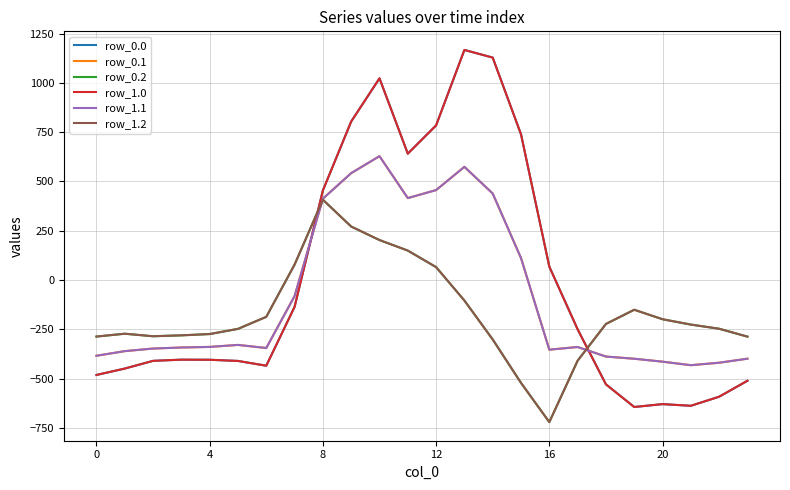

What is the label of the 18th point from the right?

6